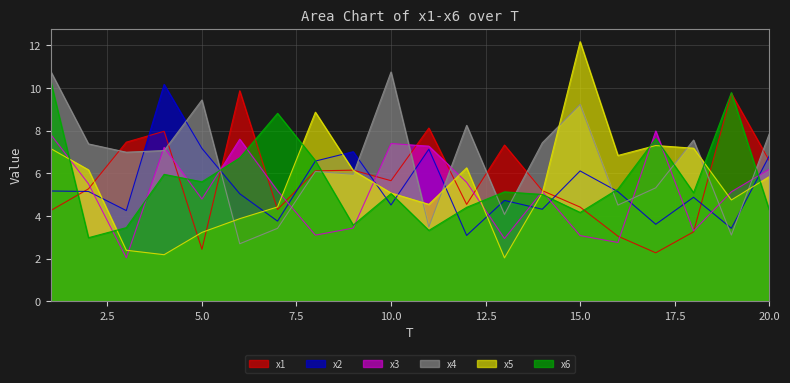

Which series has the largest total across all categories?

x4